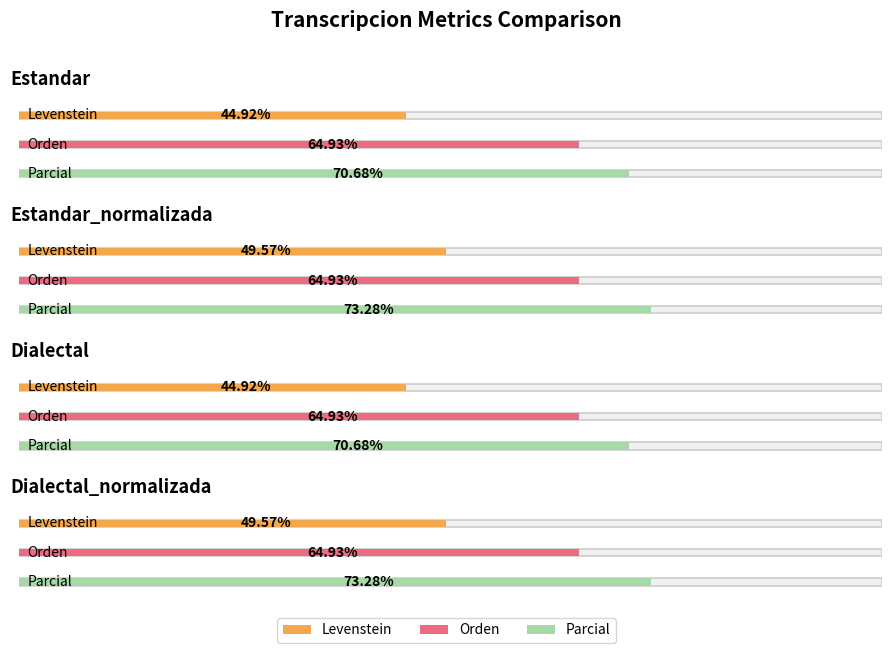

What is the sum of the Parcial values at Dialectal_normalizada and Dialectal?

144.0